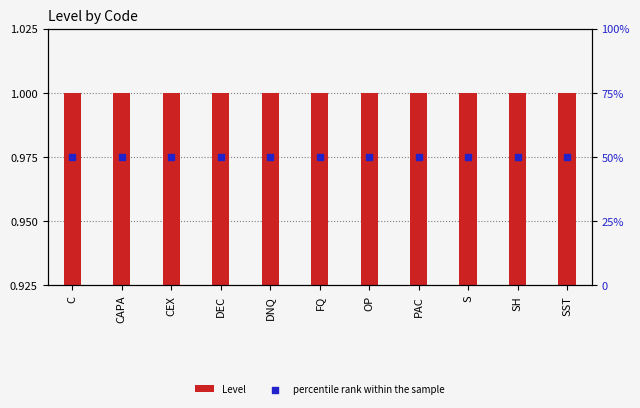

Which series contains the highest Y value?

percentile rank within the sample